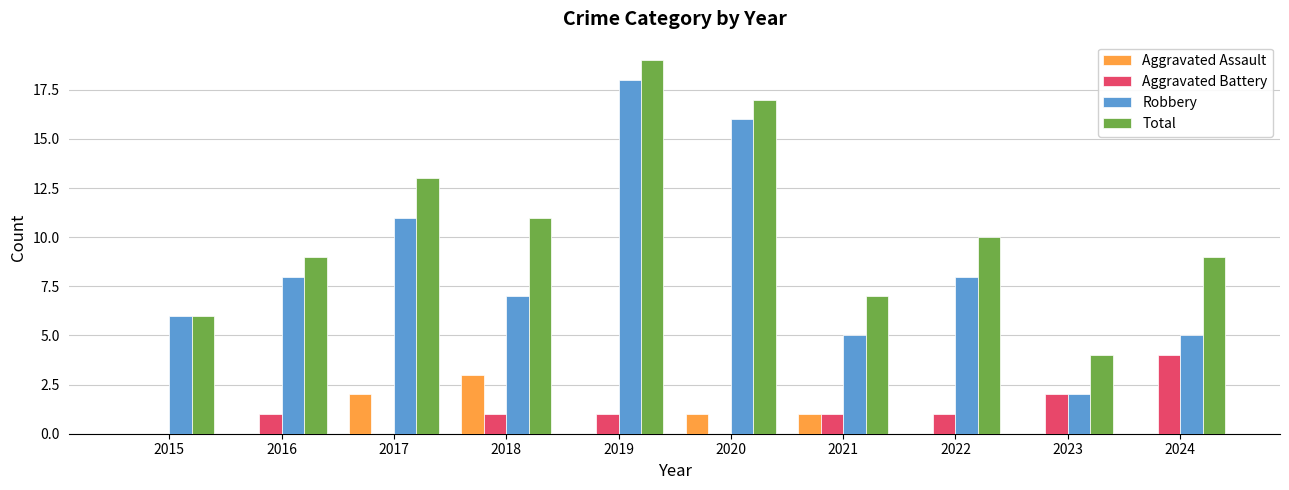

Count the number of categories in the chart.

10